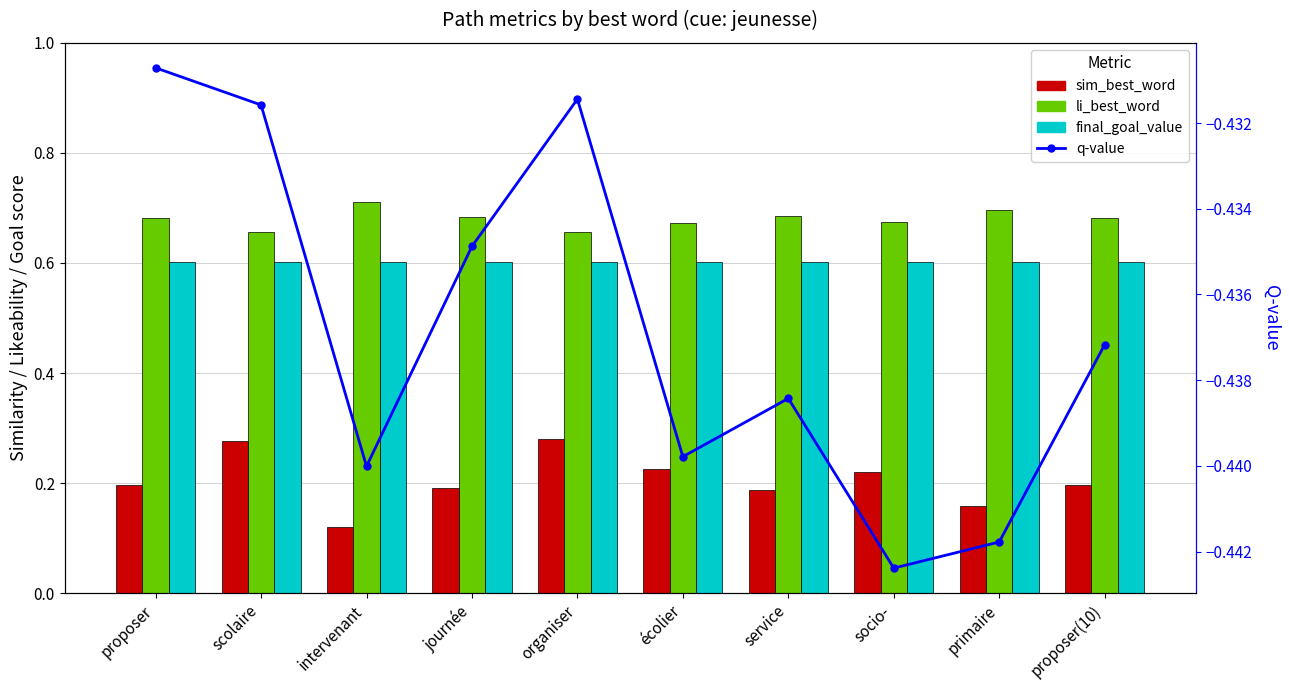

At which category is the sum across all series the highest?

organiser